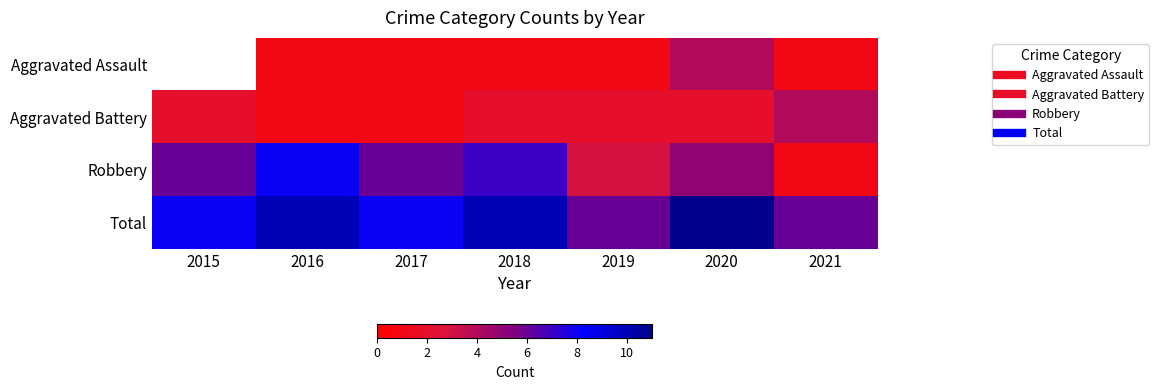

How many categories are shown in the chart?

7